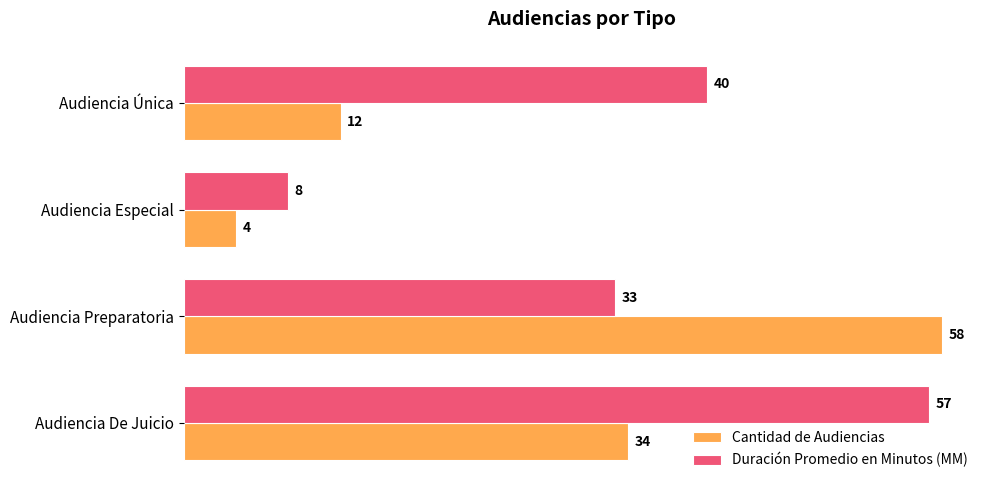

What are all the series names shown in the legend?

Cantidad de Audiencias, Duración Promedio en Minutos (MM)